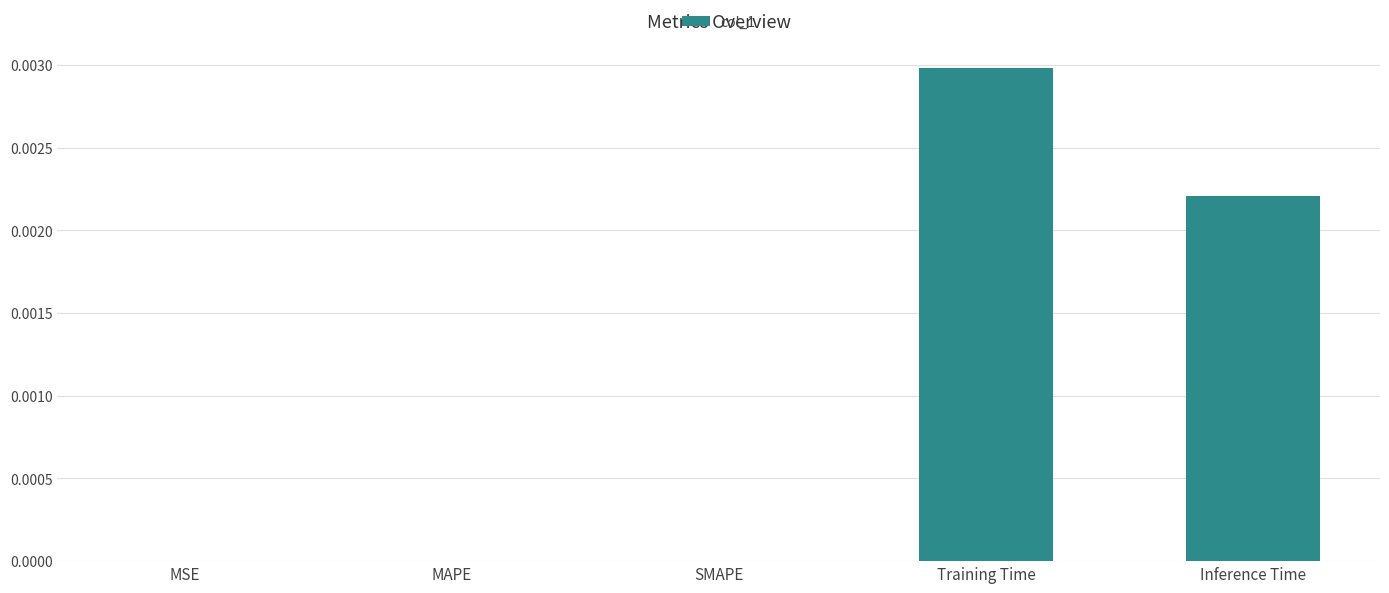

Is it true that the value at Inference Time is 0.0?

True